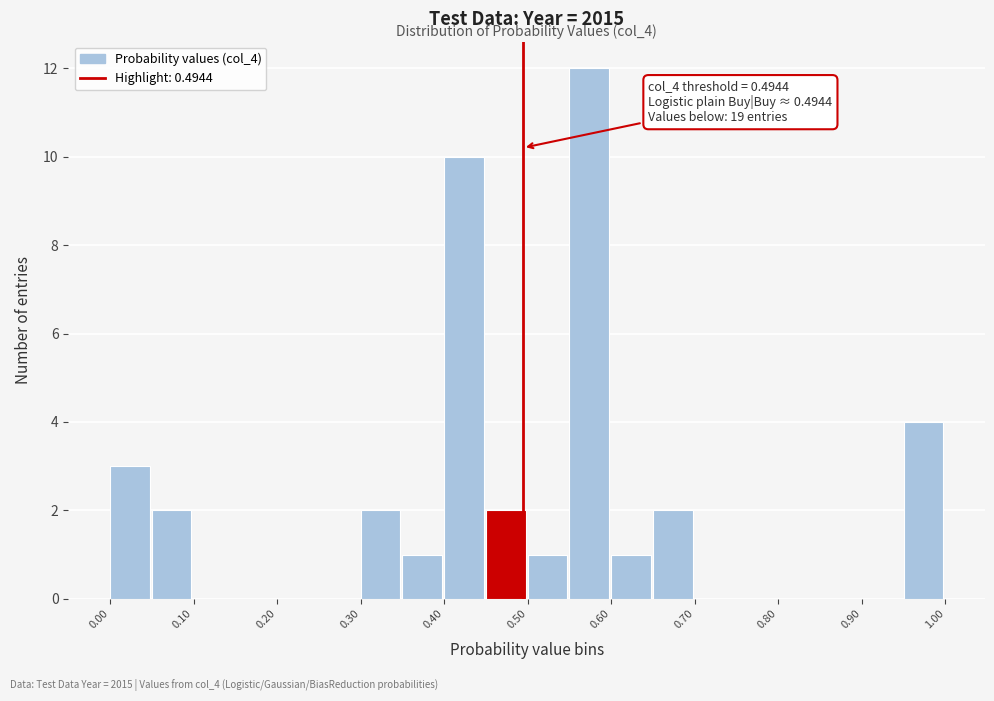

Which range on the x-axis has the tallest bar?

0.55 to 0.60